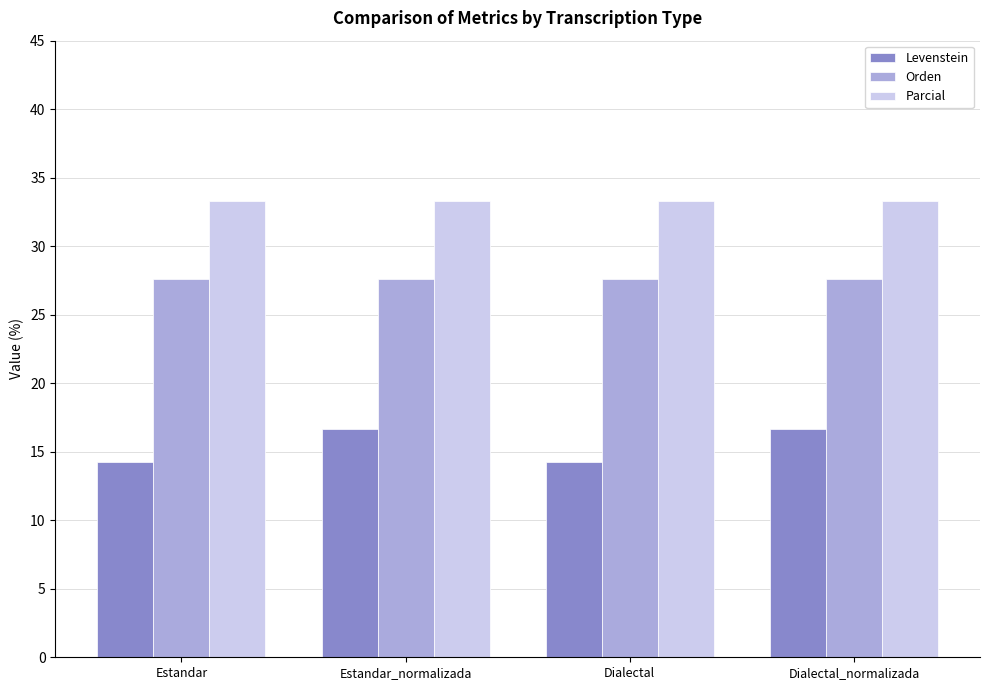

Reading left to right, transcribe all the data shown in this chart.

Levenstein: 14.3	16.7	14.3	16.7
Orden: 27.6	27.6	27.6	27.6
Parcial: 33.3	33.3	33.3	33.3